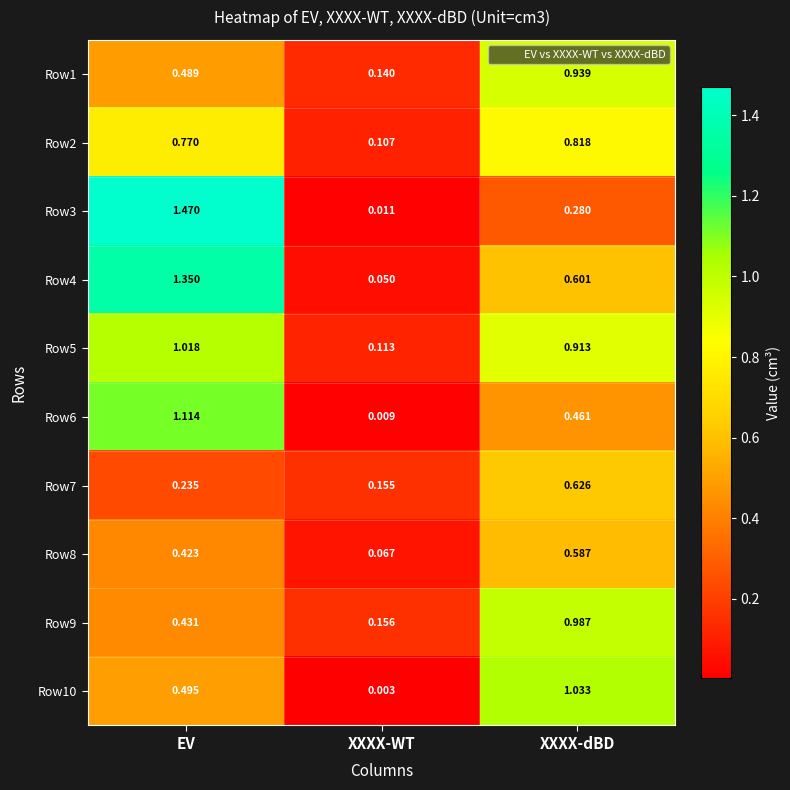

Which category has the highest value in the Row1 series?

XXXX-dBD